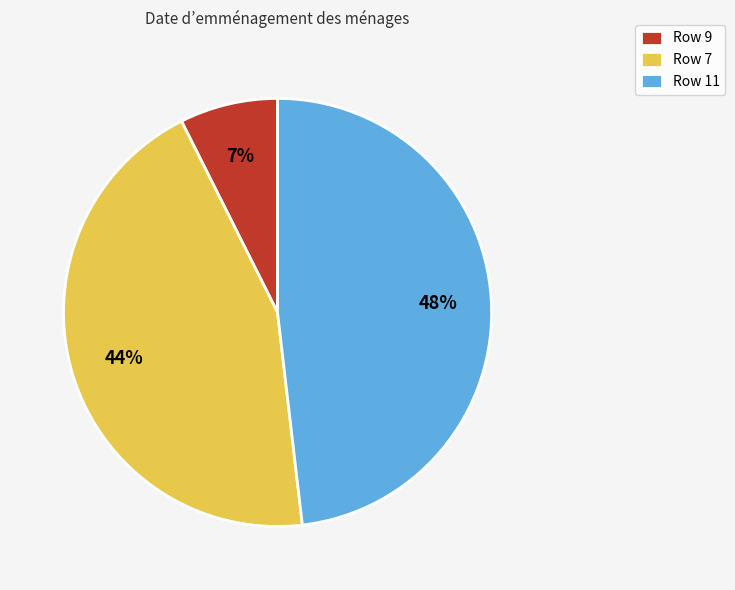

To the nearest percent, what is the difference between the largest and smallest slice percentages?

41%